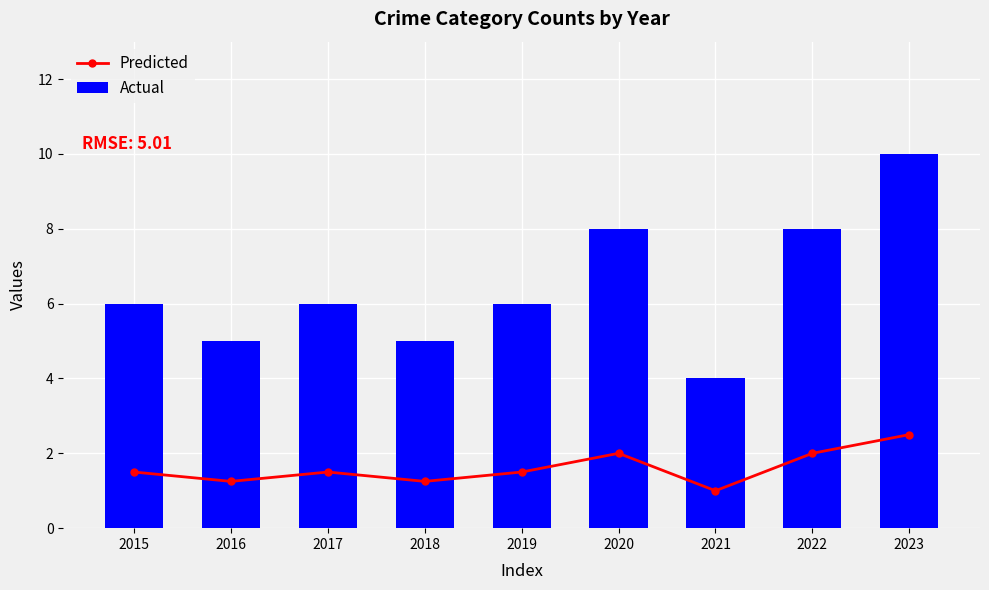

Which series changed the most between 2016 and 2017?

Actual